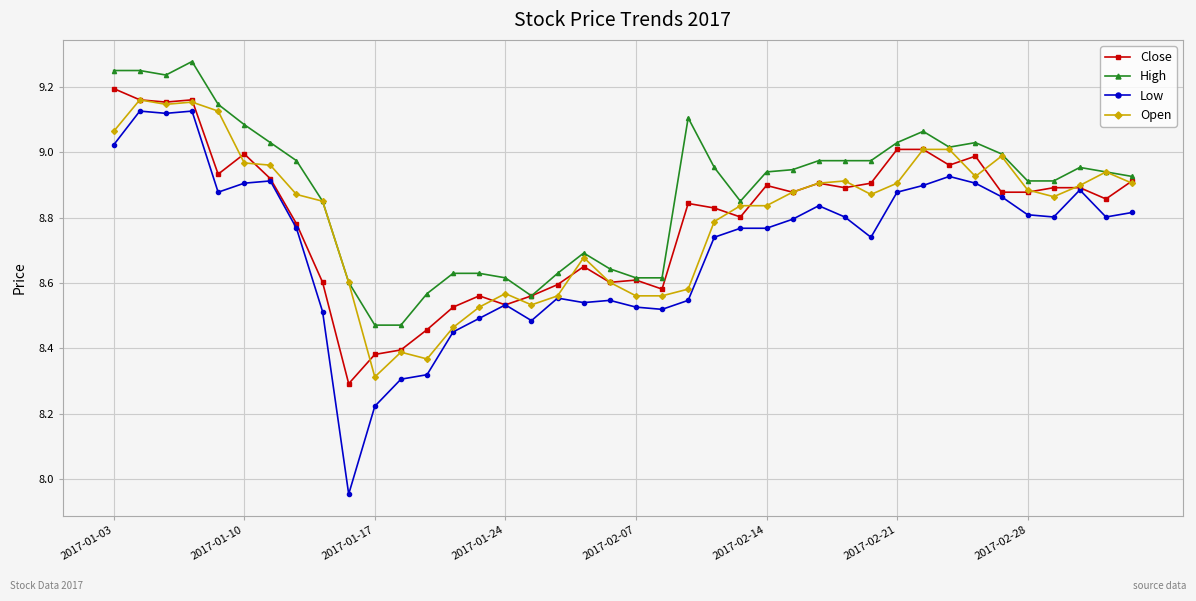

Which series has the largest total across all categories?

High